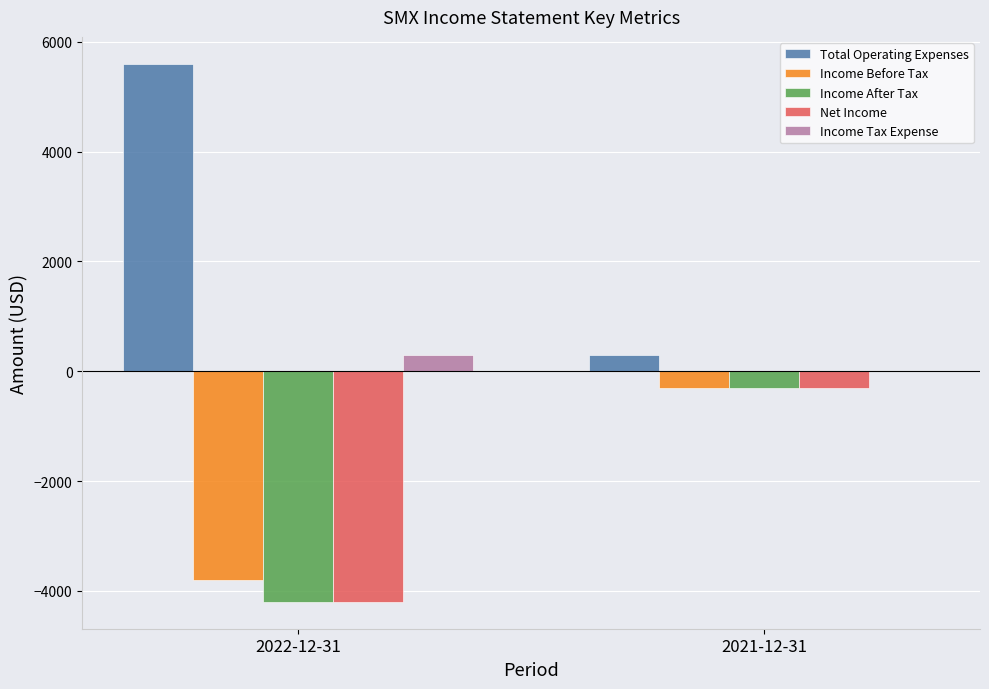

Are the bars horizontal?

No